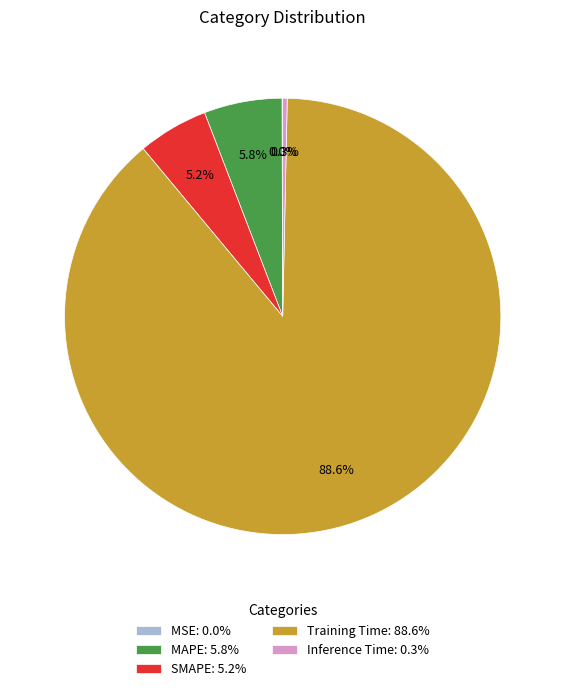

What percentage is the Training Time slice, to the nearest percent?

89%